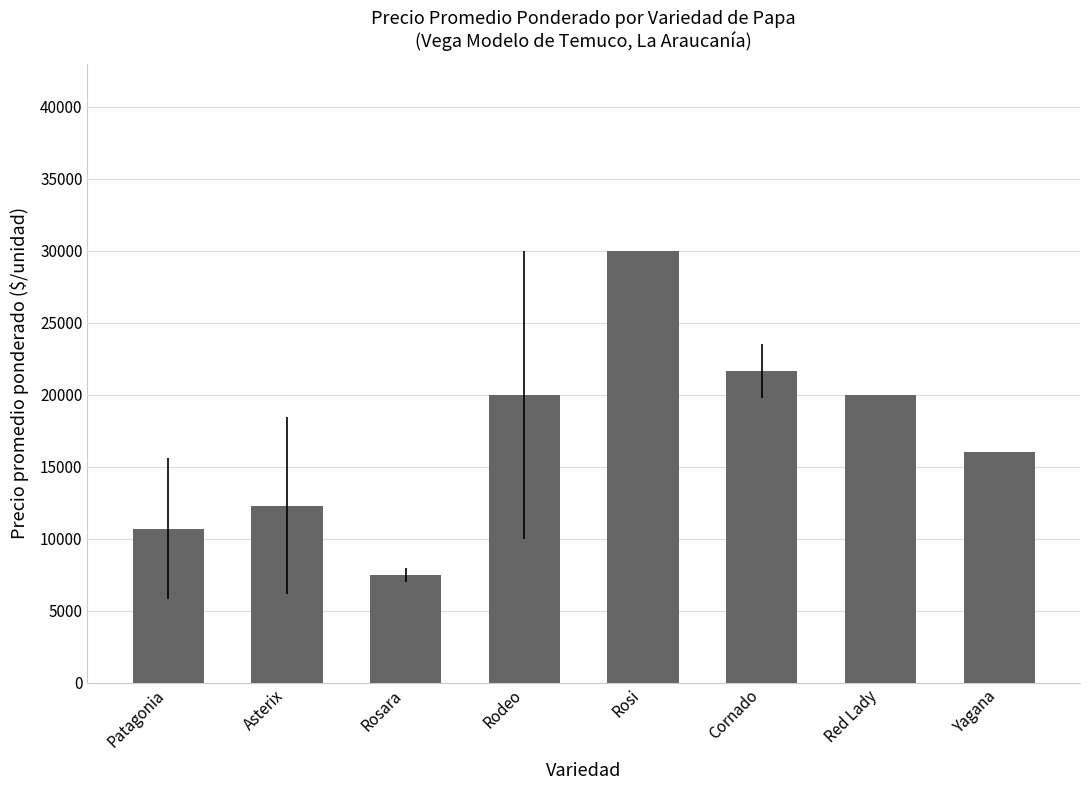

Reading left to right, transcribe all the data shown in this chart.

Patagonia=10707.5	Asterix=12285.7	Rosara=7472.7	Rodeo=20000.0	Rosi=30000.0	Cornado=21655.0	Red Lady=20000.0	Yagana=16000.0